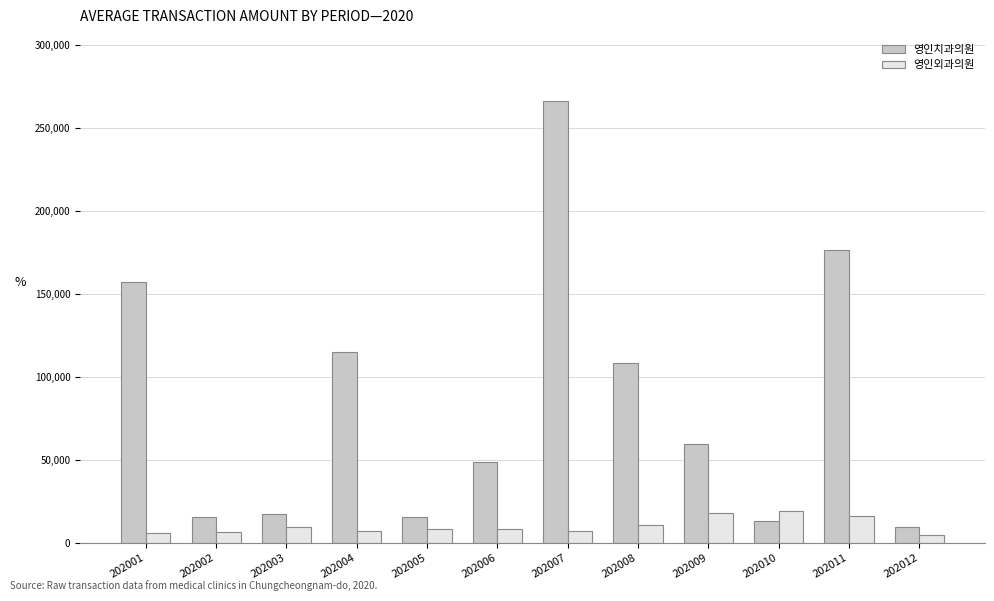

How many groups of bars are there?

12